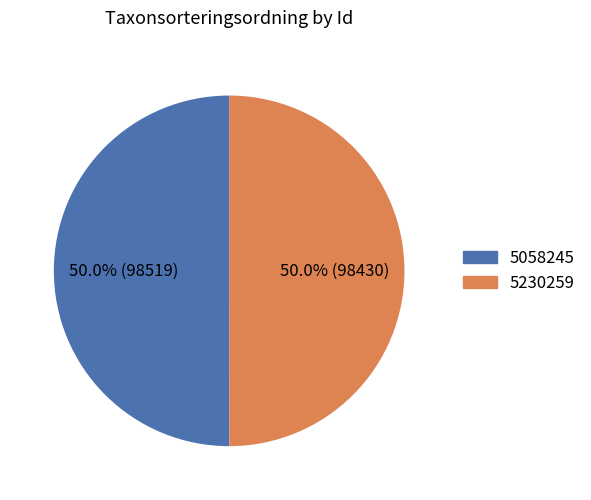

Approximately how many times larger is the value at 5230259 compared to 5058245?

1.0